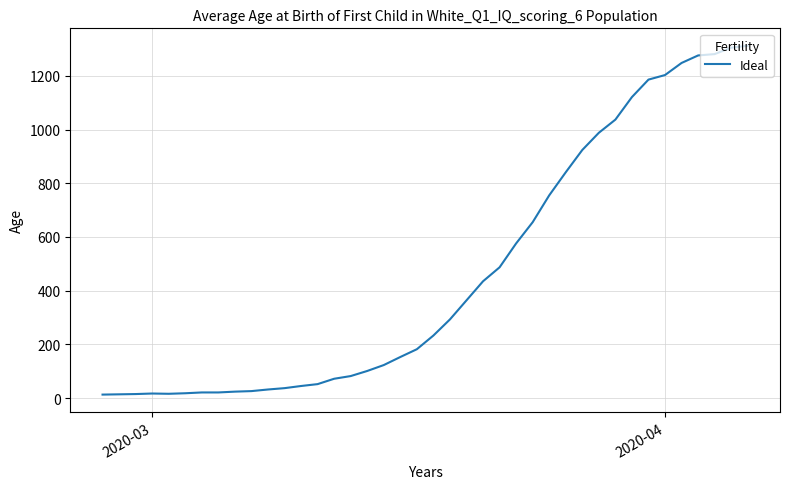

What is the greatest value displayed?

1312